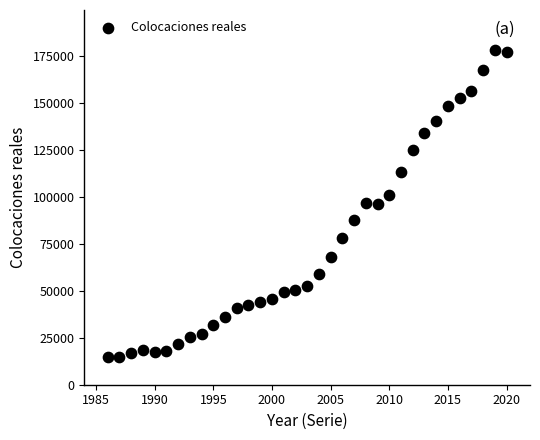

What is the range of X values (max minus min)?

34